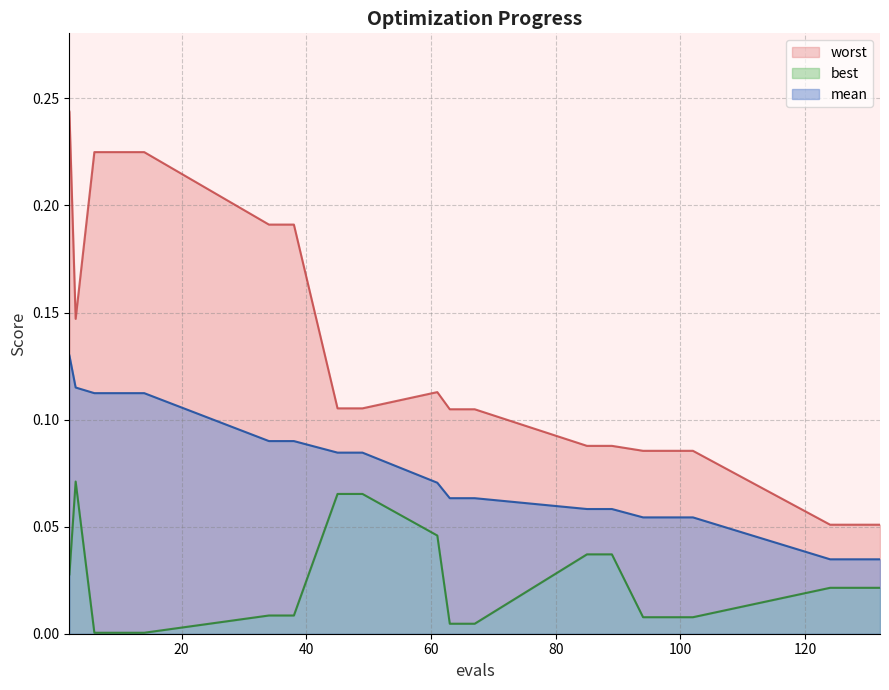

The best series shows 0.1 at 3. True or false?

False